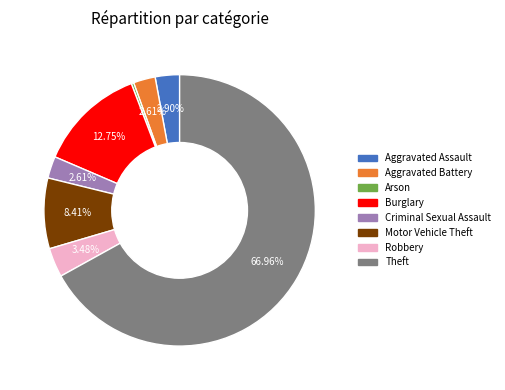

How many segments does this pie chart have?

8